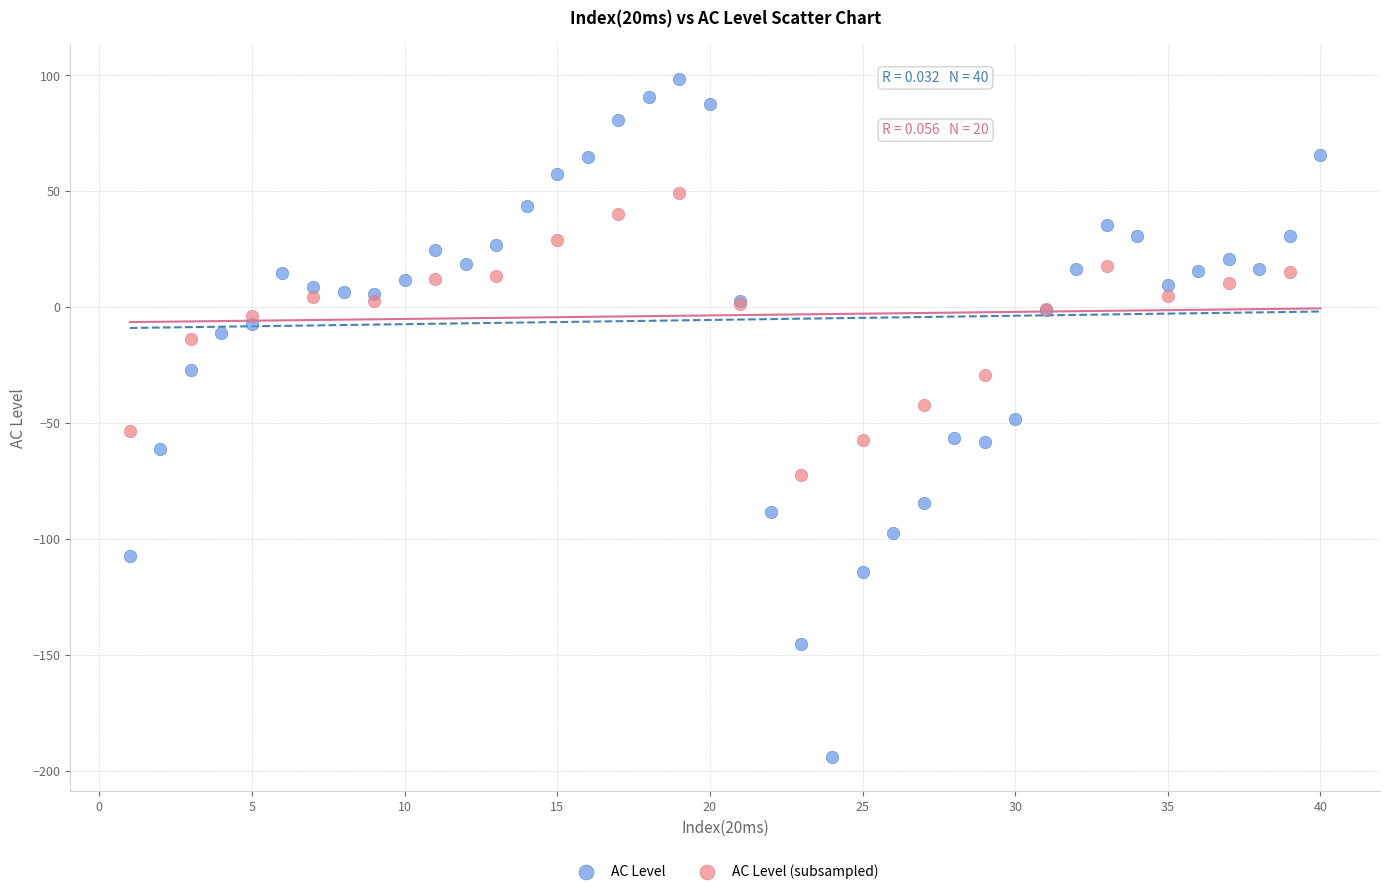

Which series reaches the minimum Y coordinate?

AC Level